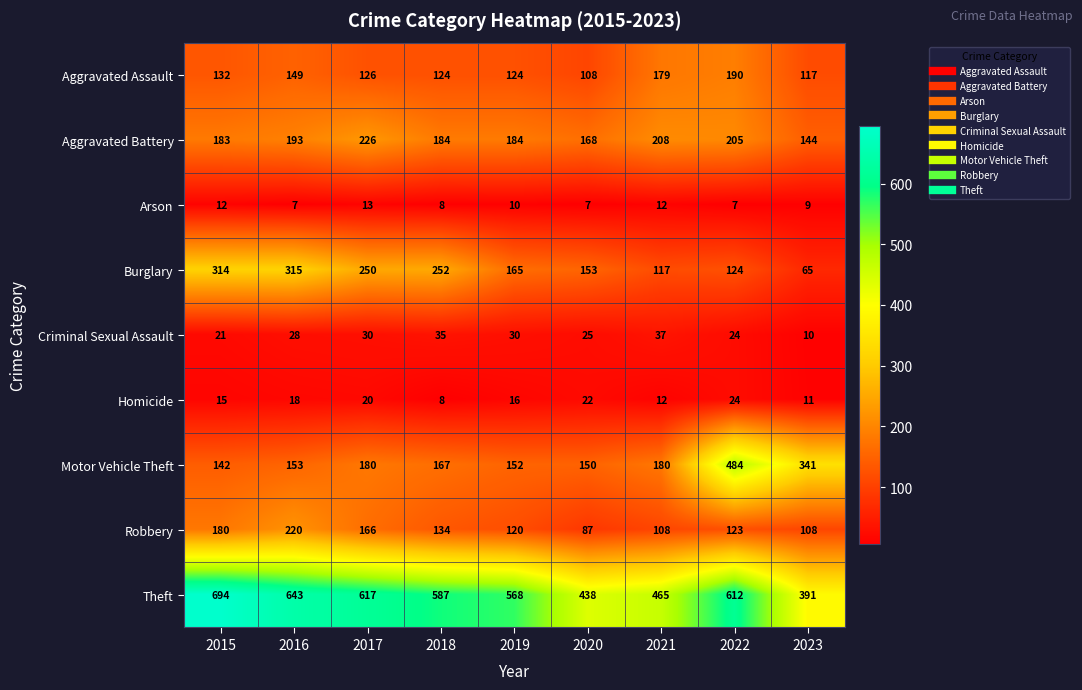

What is the greatest value displayed?

694